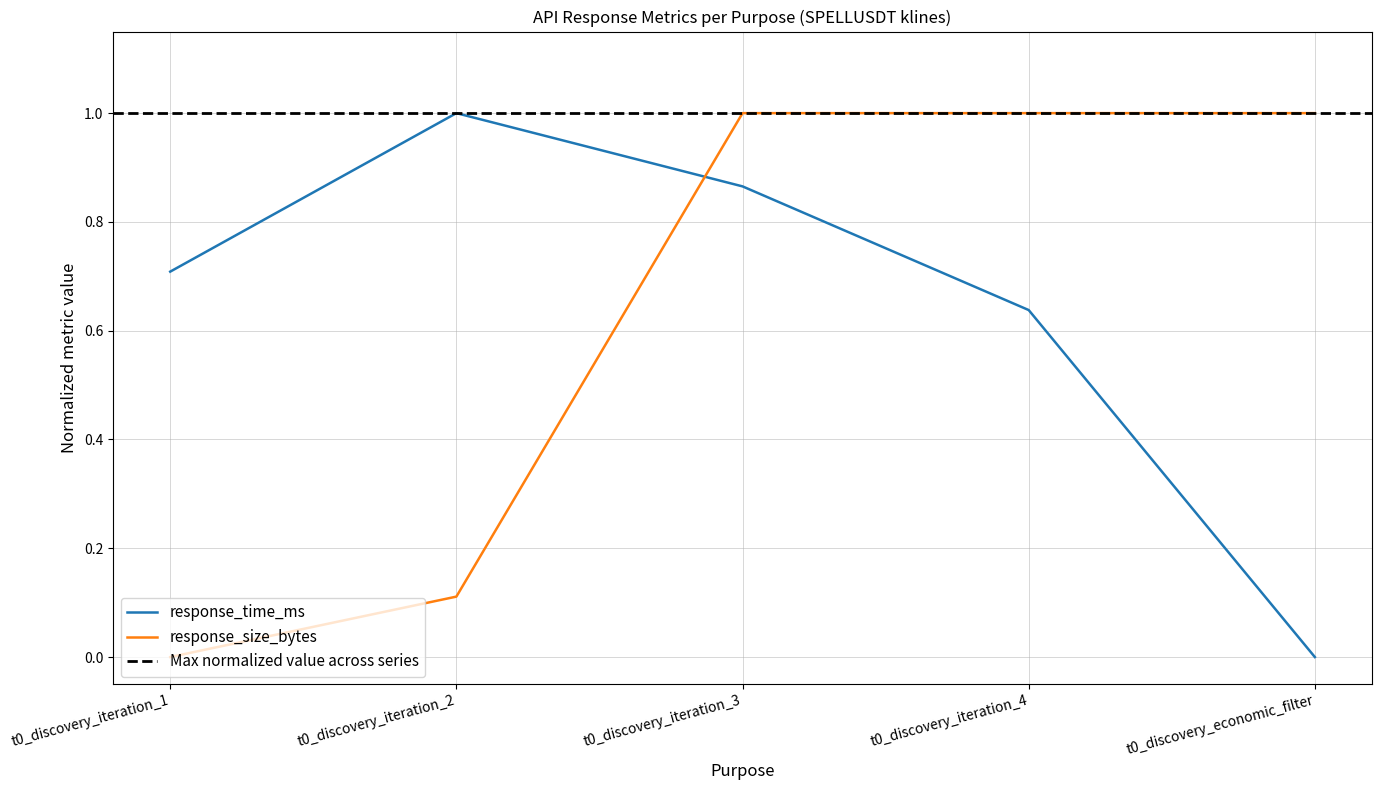

Which series changed the most between t0_discovery_iteration_1 and t0_discovery_iteration_2?

response_time_ms